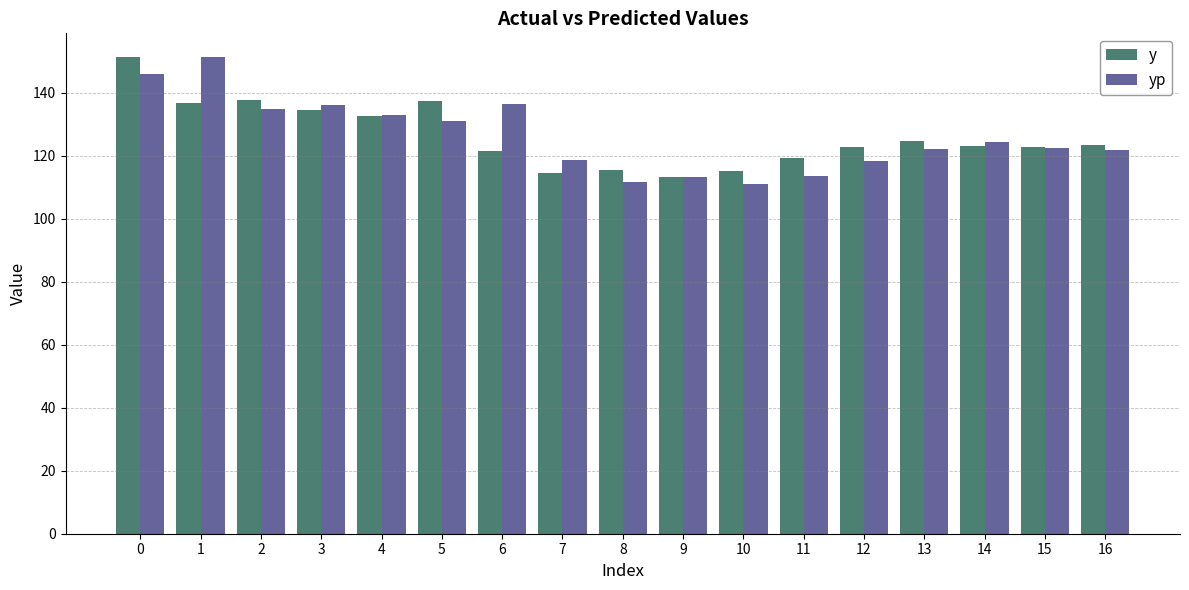

What is the greatest value displayed?

151.3